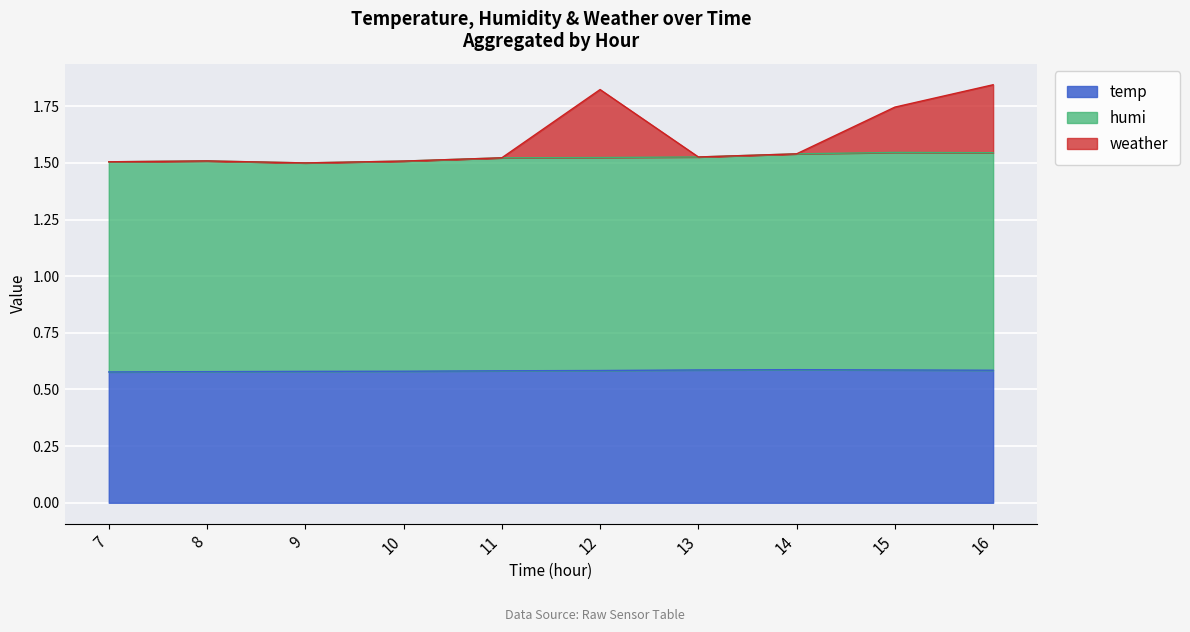

What is the difference between the highest and lowest values at 8?

0.9